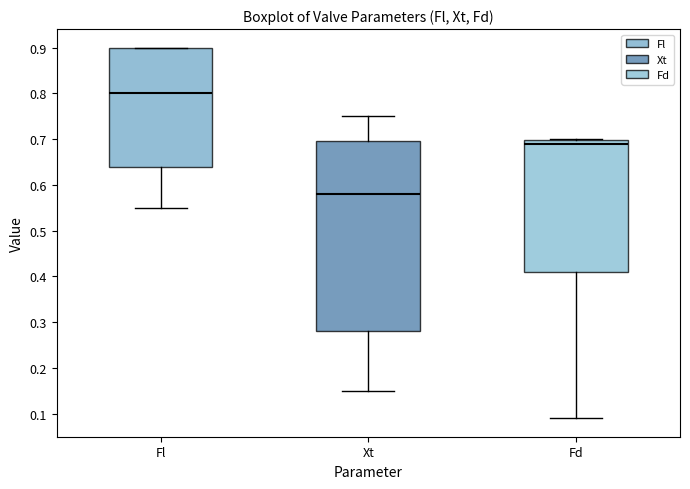

Reading left to right, transcribe this box plot: for each box, give where its median line is, the range the box spans, and where its two whiskers end, as read against the y-axis. The values are not printed on the chart, so give them approximately, as read against the axis.

Fl: median 0.80, box 0.64 to 0.90, whiskers 0.55 to 0.90
Xt: median 0.58, box 0.28 to 0.70, whiskers 0.15 to 0.75
Fd: median 0.69, box 0.41 to 0.70, whiskers 0.09 to 0.70